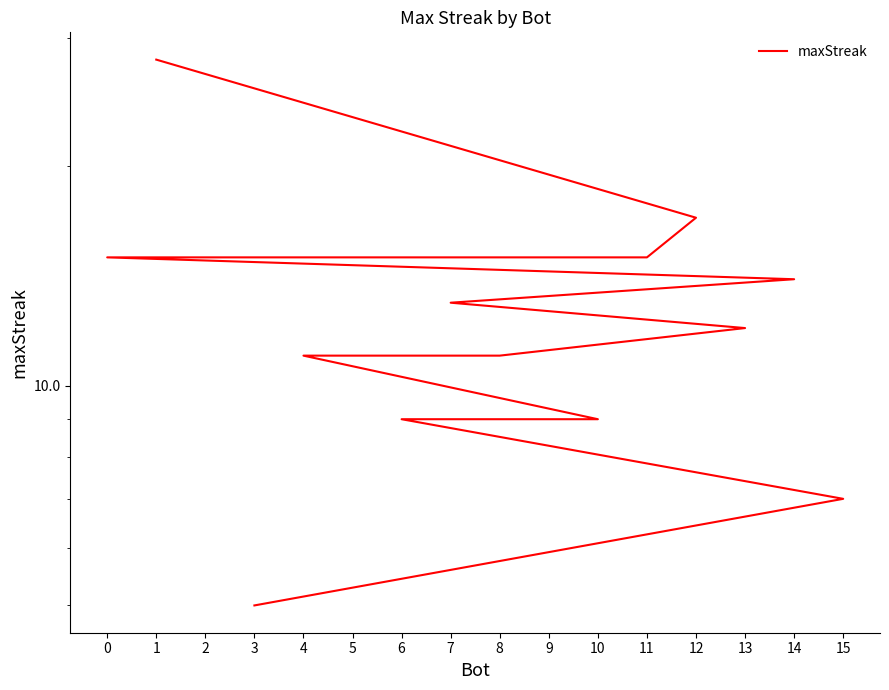

Reading right to left, transcribe all the data shown in this chart.

5	7	9	9	9	11	11	11	12	13	14	15	15	15	17	28